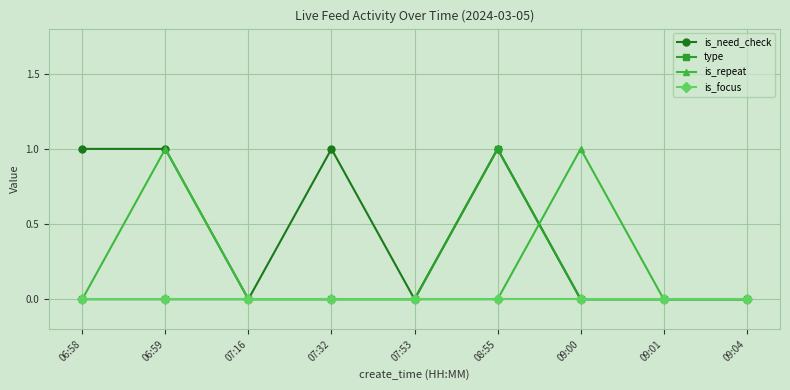

Rank the series by their average value, from lowest to highest.

is_focus, type, is_repeat, is_need_check